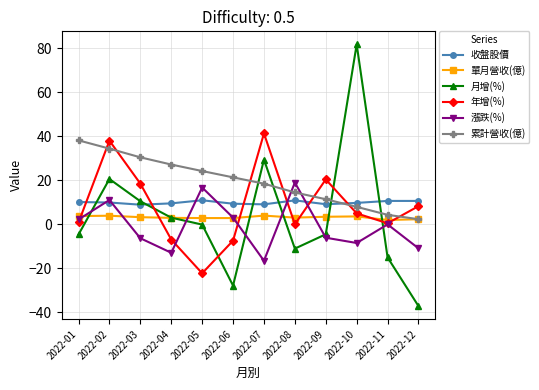

How many values in the 年增(%) series are below 5?

6